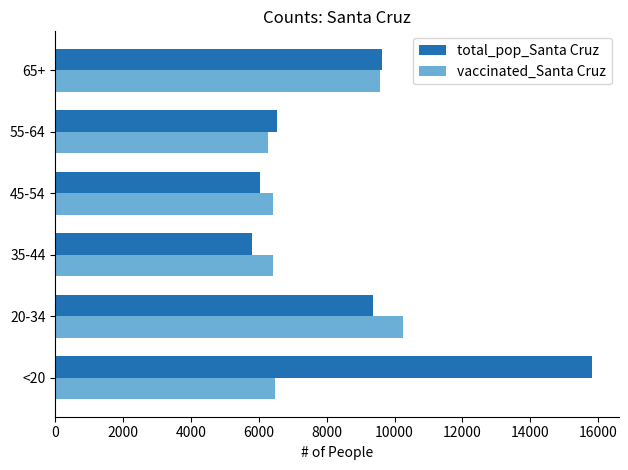

What value does the total_pop_Santa Cruz series have at 20-34?

9375